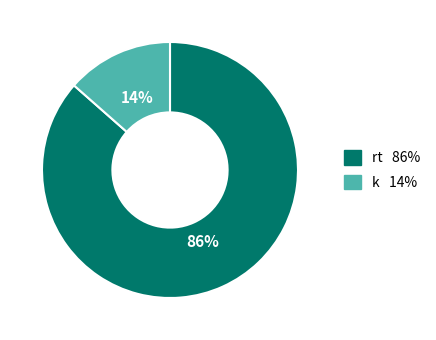

Rank the categories by value from highest to lowest.

rt, k